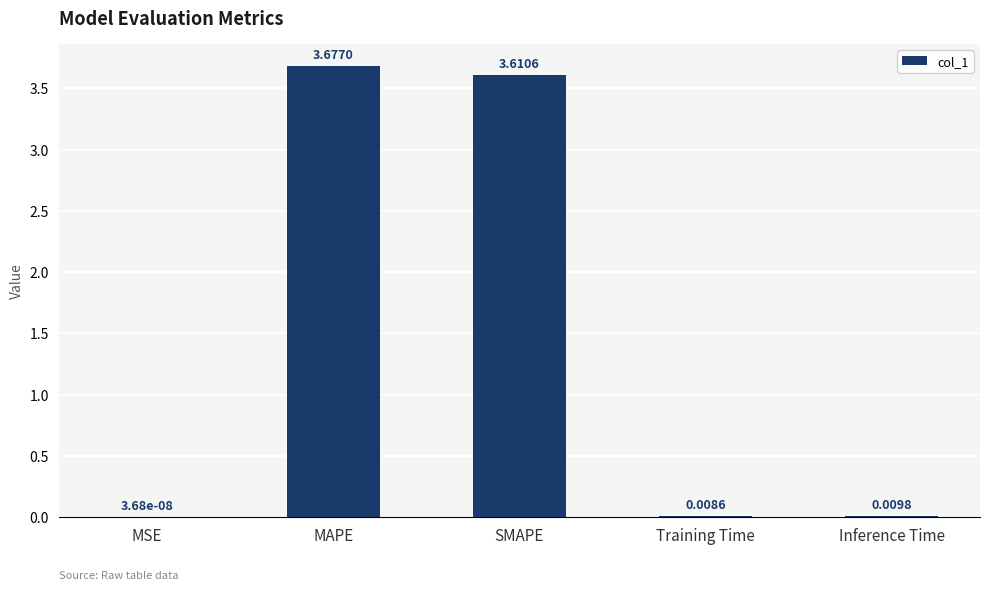

Where is the data nearest to the value 1?

Inference Time